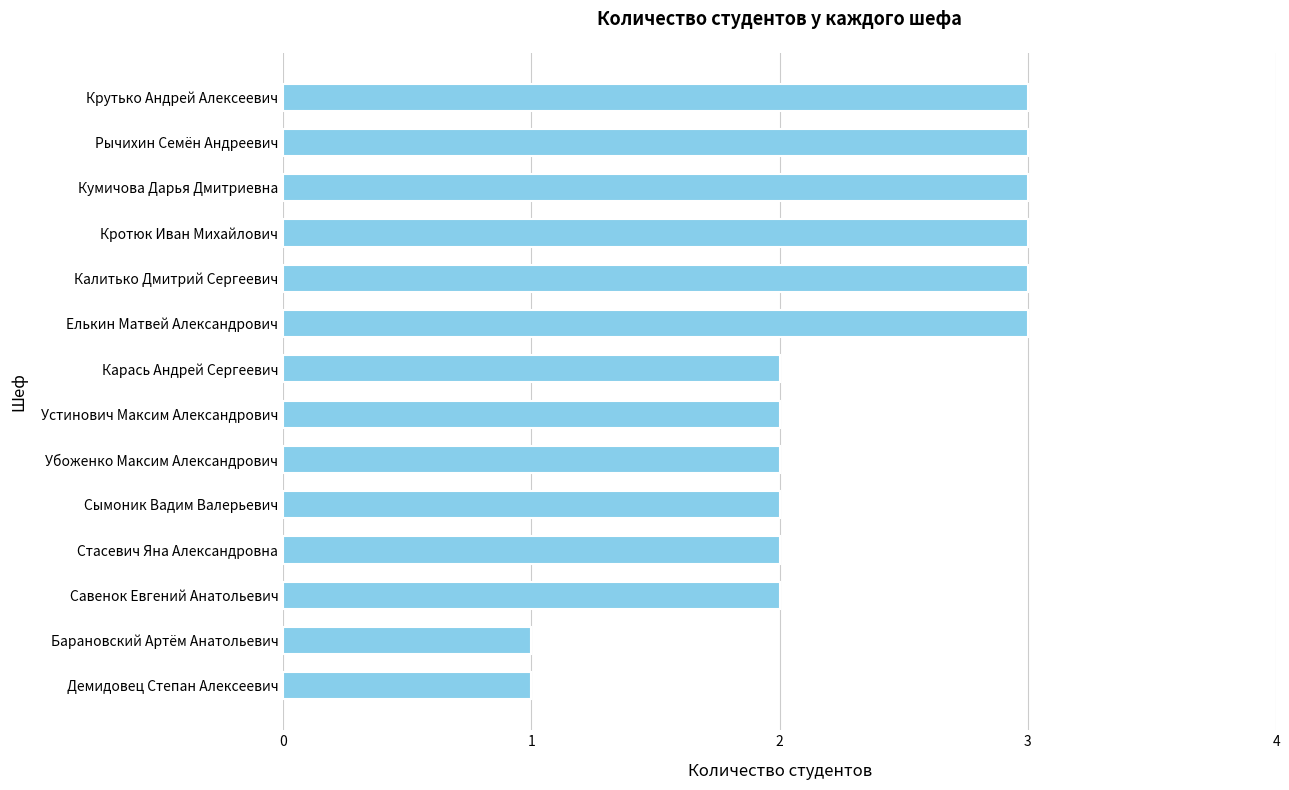

What is the sum of the values at Савенок Евгений Анатольевич and Барановский Артём Анатольевич?

3